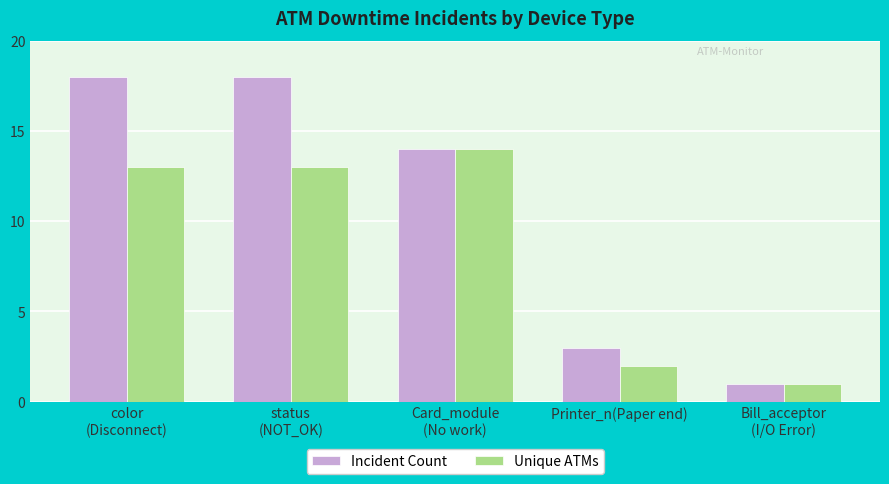

What position from the left is Card_module
(No work)?

3